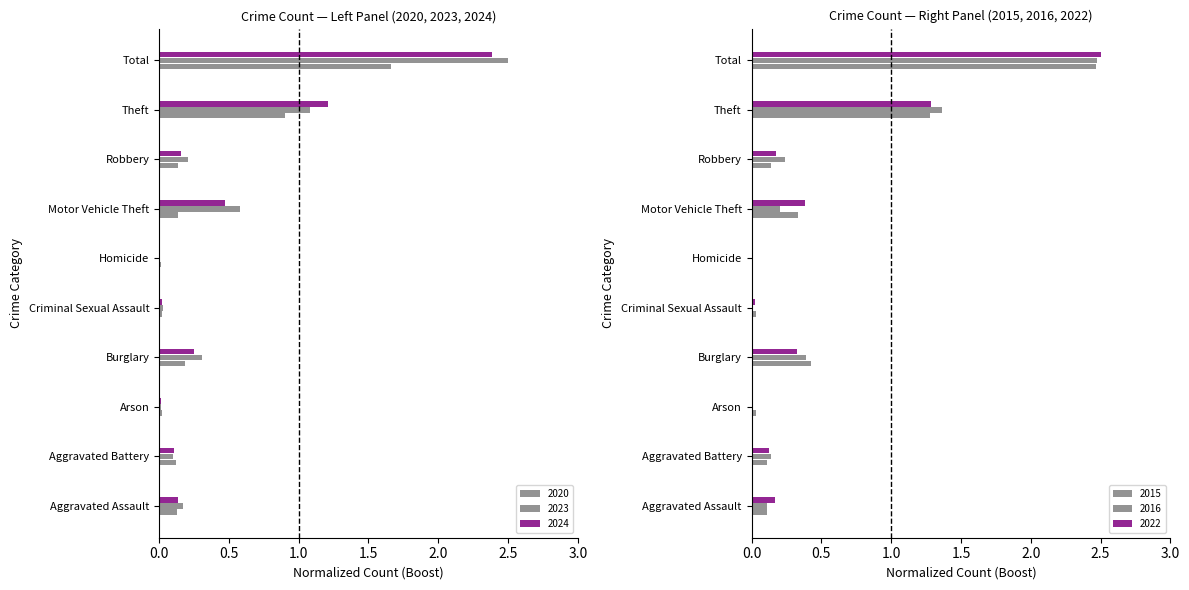

At which category is the sum across all series the highest?

Total